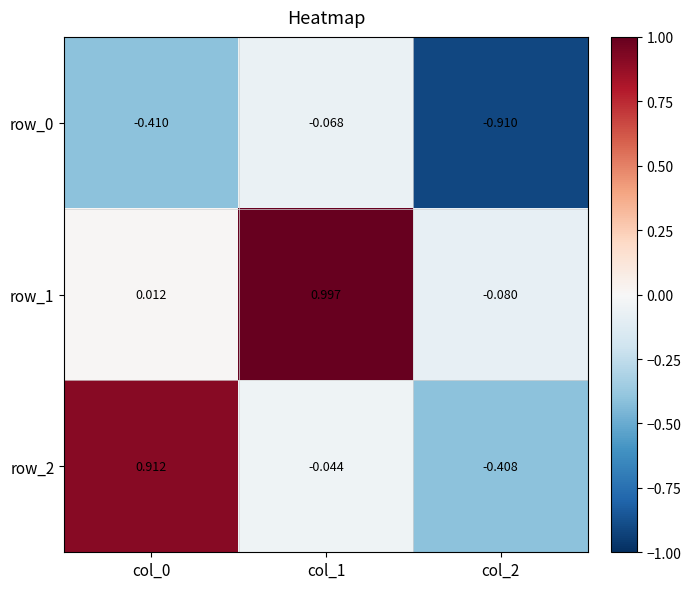

Is the value of row_2 at col_2 greater than the value of row_1 at col_2?

No